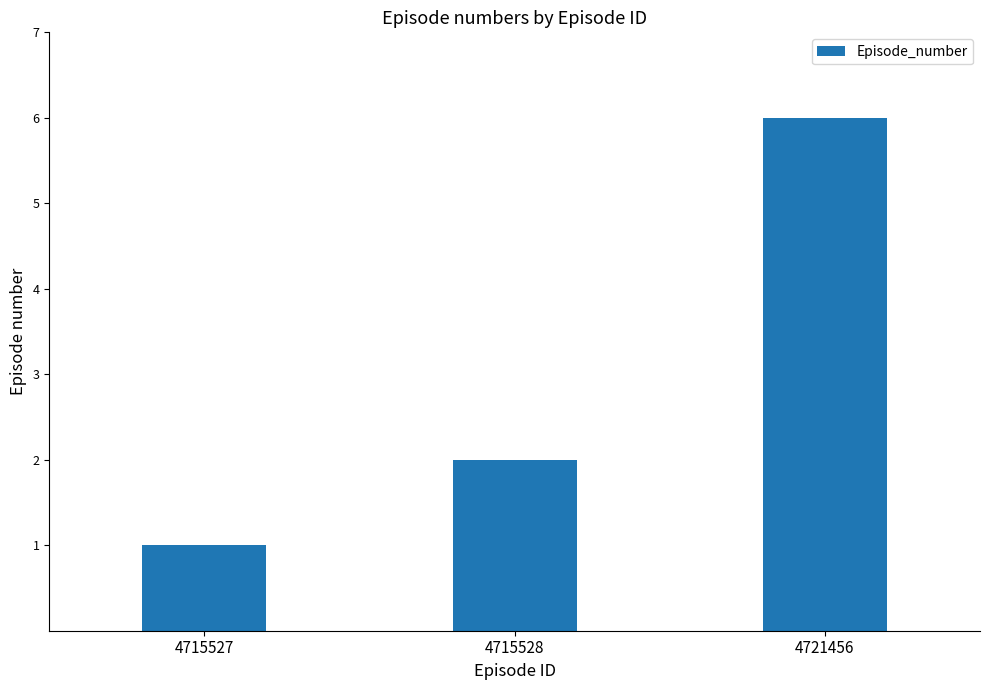

Reading left to right, transcribe all the data shown in this chart.

1	2	6